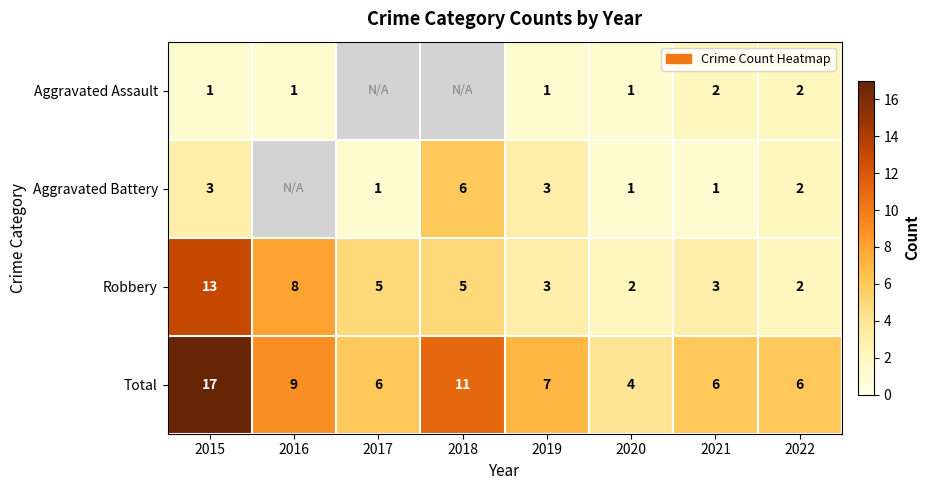

What is the difference between the Robbery values at 2018 and 2015?

8